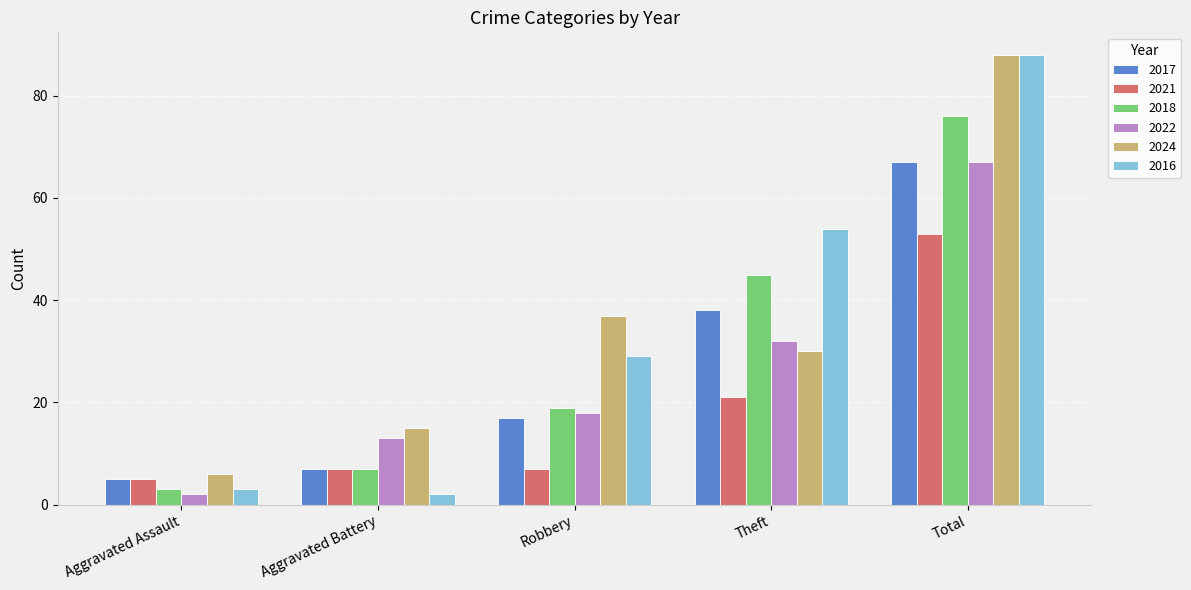

Between Aggravated Battery and Robbery, which series saw the biggest shift?

2016